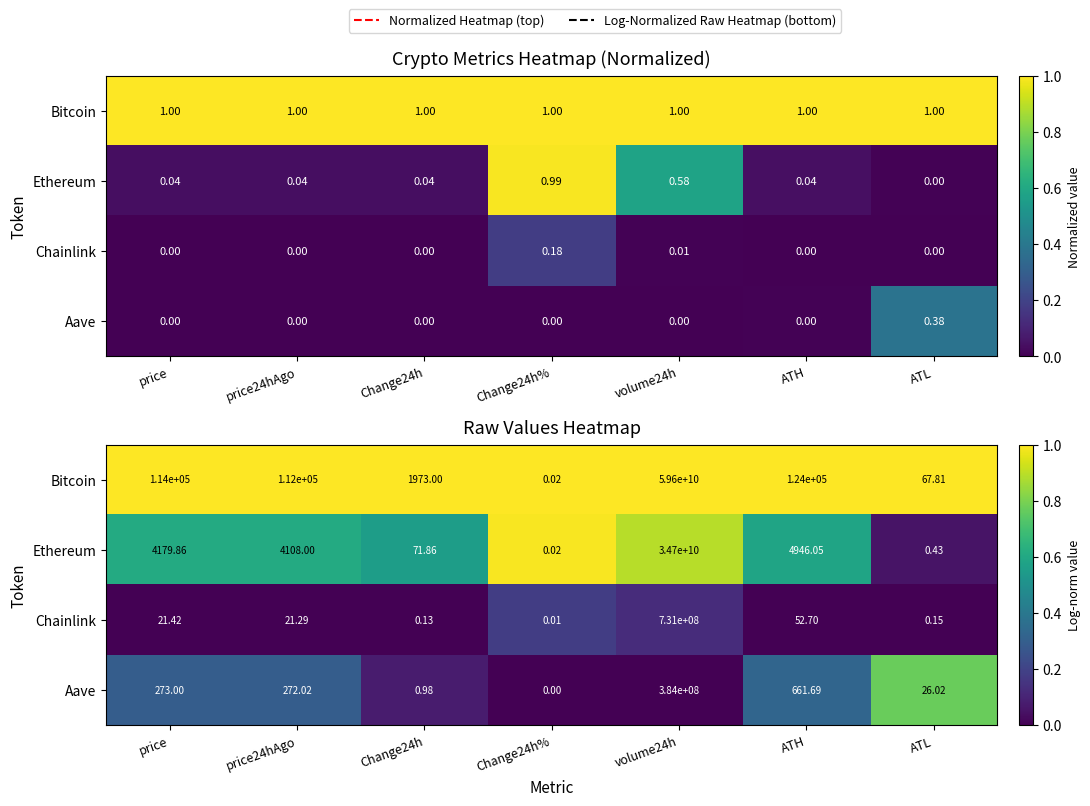

Is it true that Aave equals 0.3 at ATL?

False